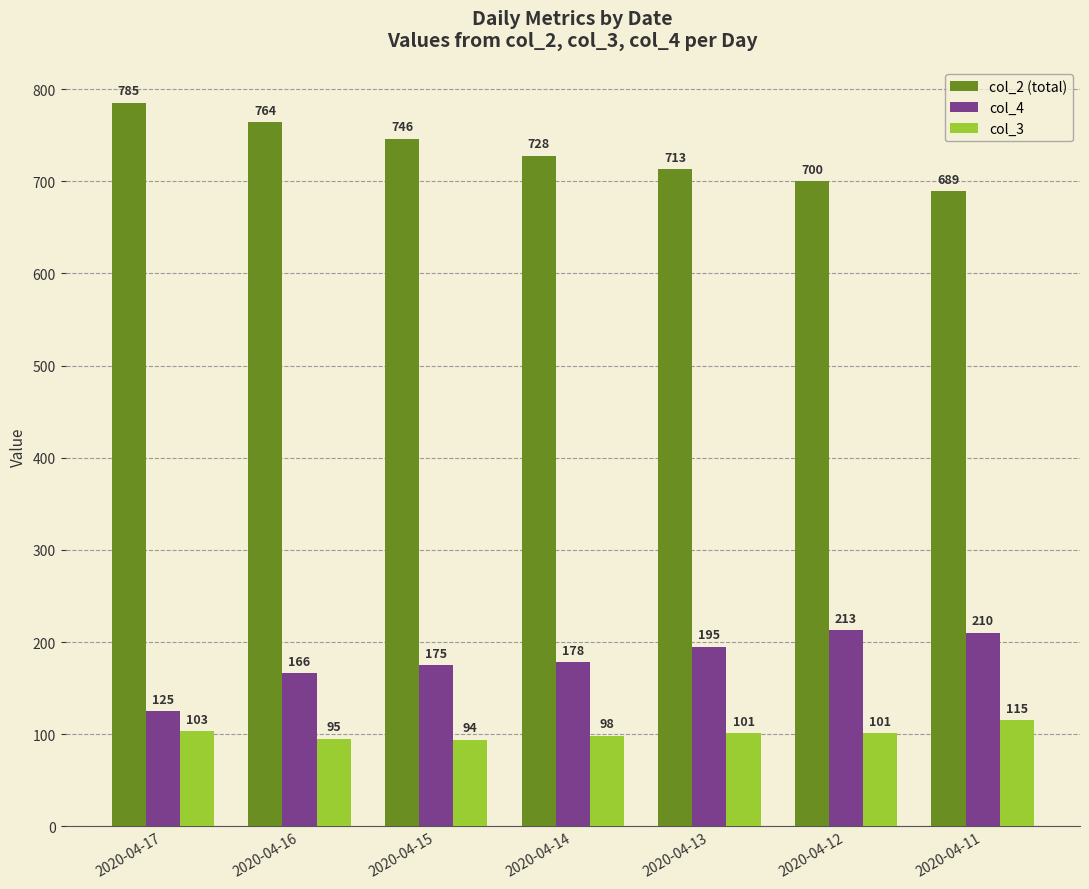

Which label corresponds to the smallest value in the chart?

2020-04-15